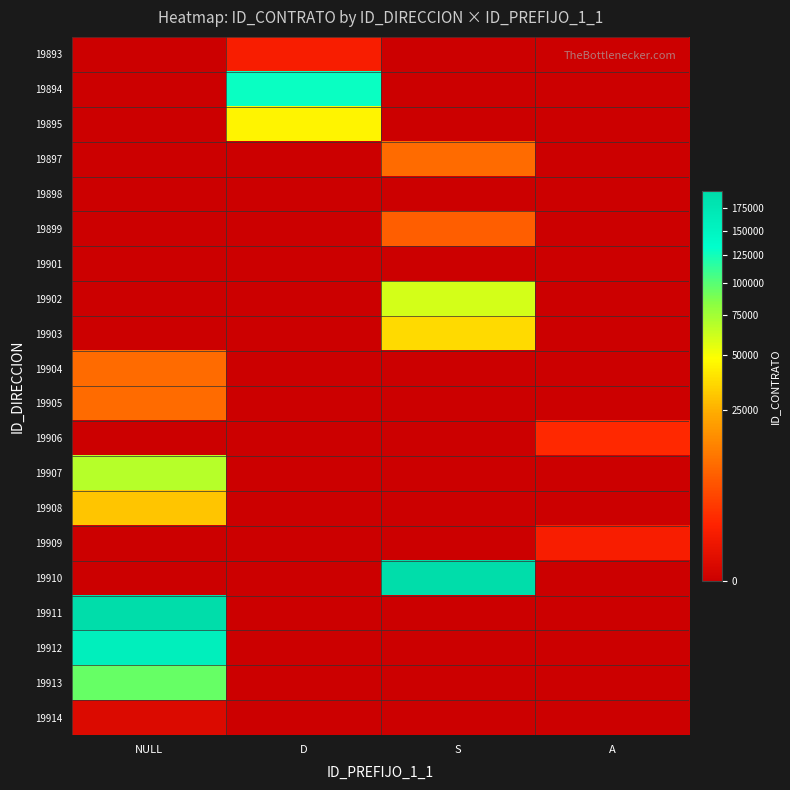

Which series has the widest spread of values?

19910